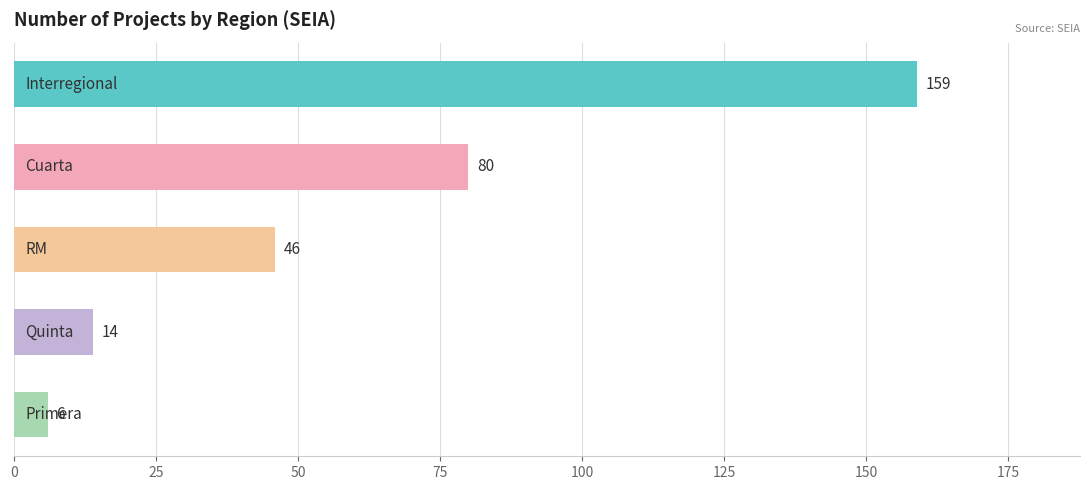

What is the greatest value displayed?

159